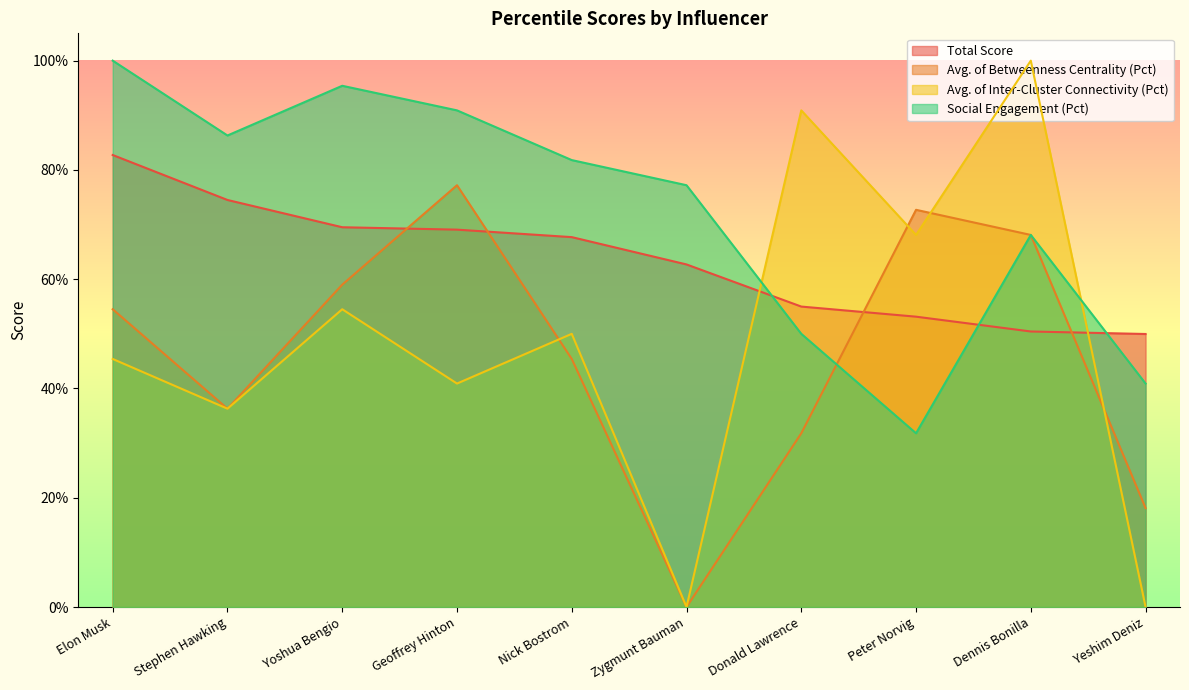

What is the difference between the maximum and minimum values in the Total Score series?

0.3